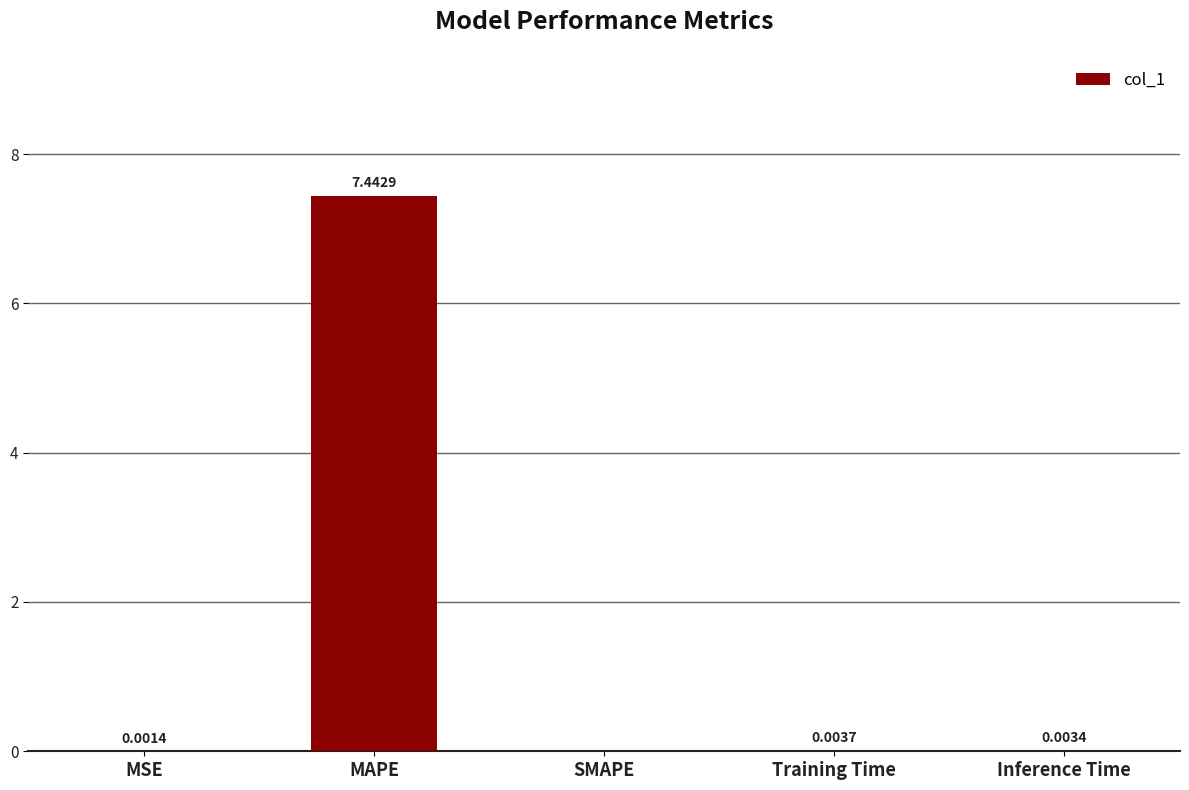

Which has a higher value, Inference Time or MAPE?

MAPE